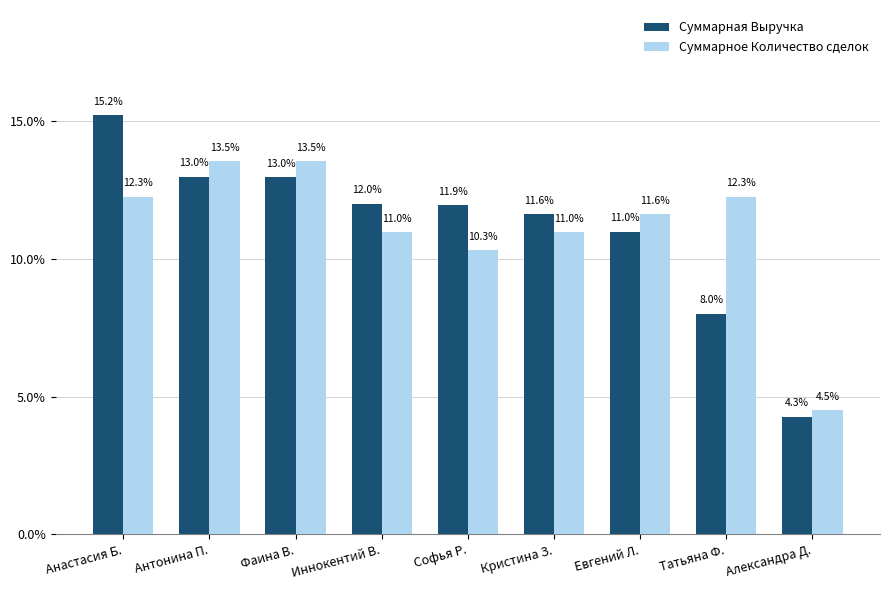

Is it true that Суммарная Выручка equals 4.3 at Александра Д.?

True